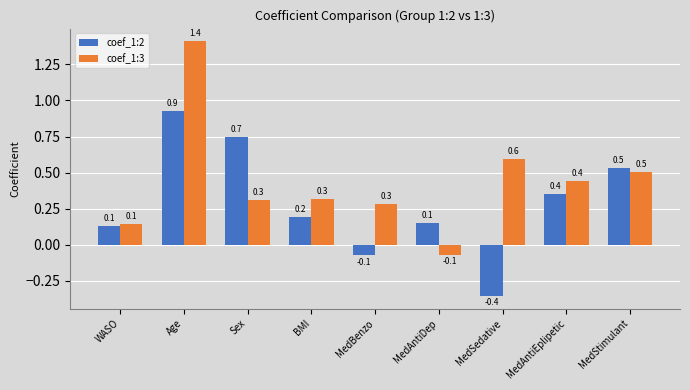

Which series has the widest spread of values?

coef_1:3